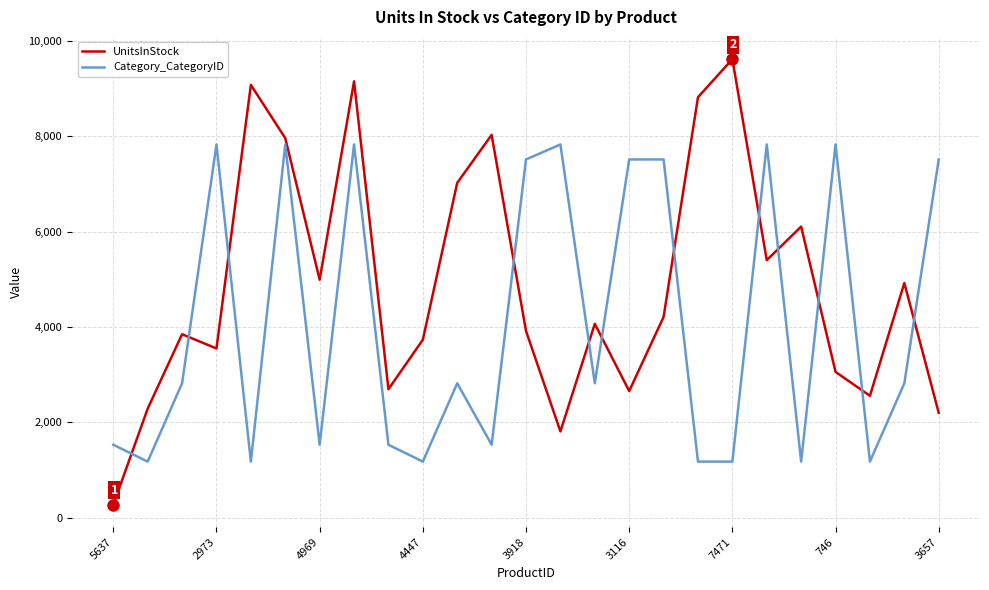

Which series has the largest total across all categories?

UnitsInStock